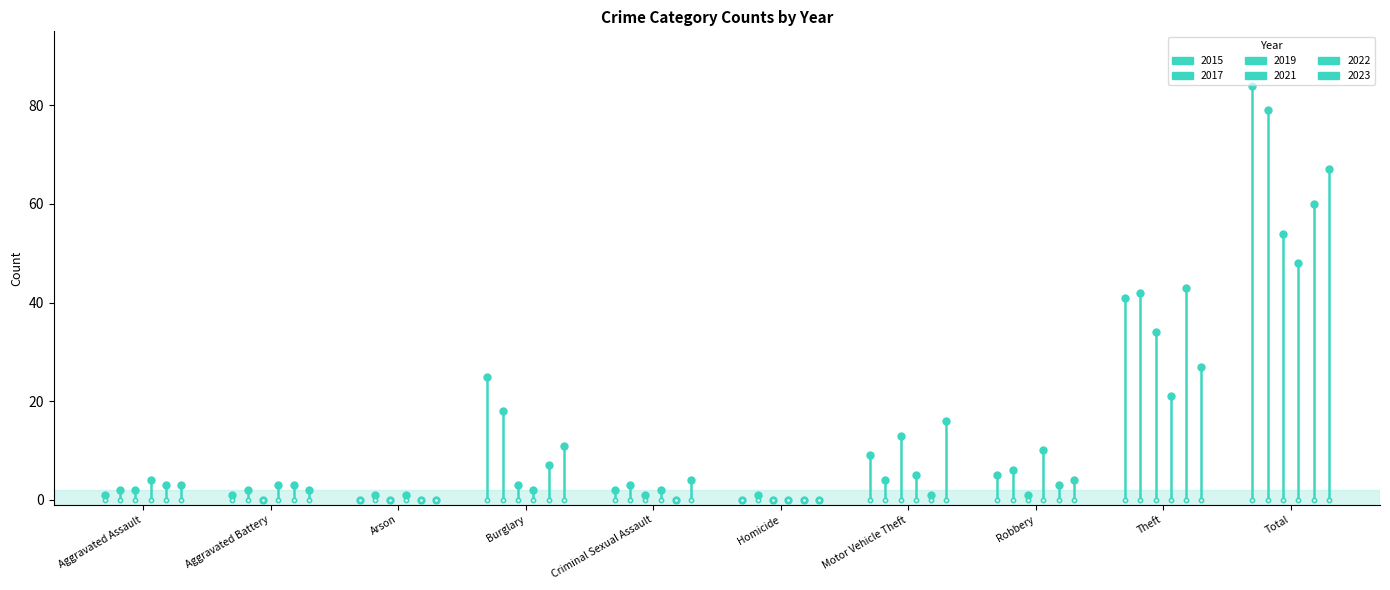

Where is 2017 nearest to the value 40?

Theft